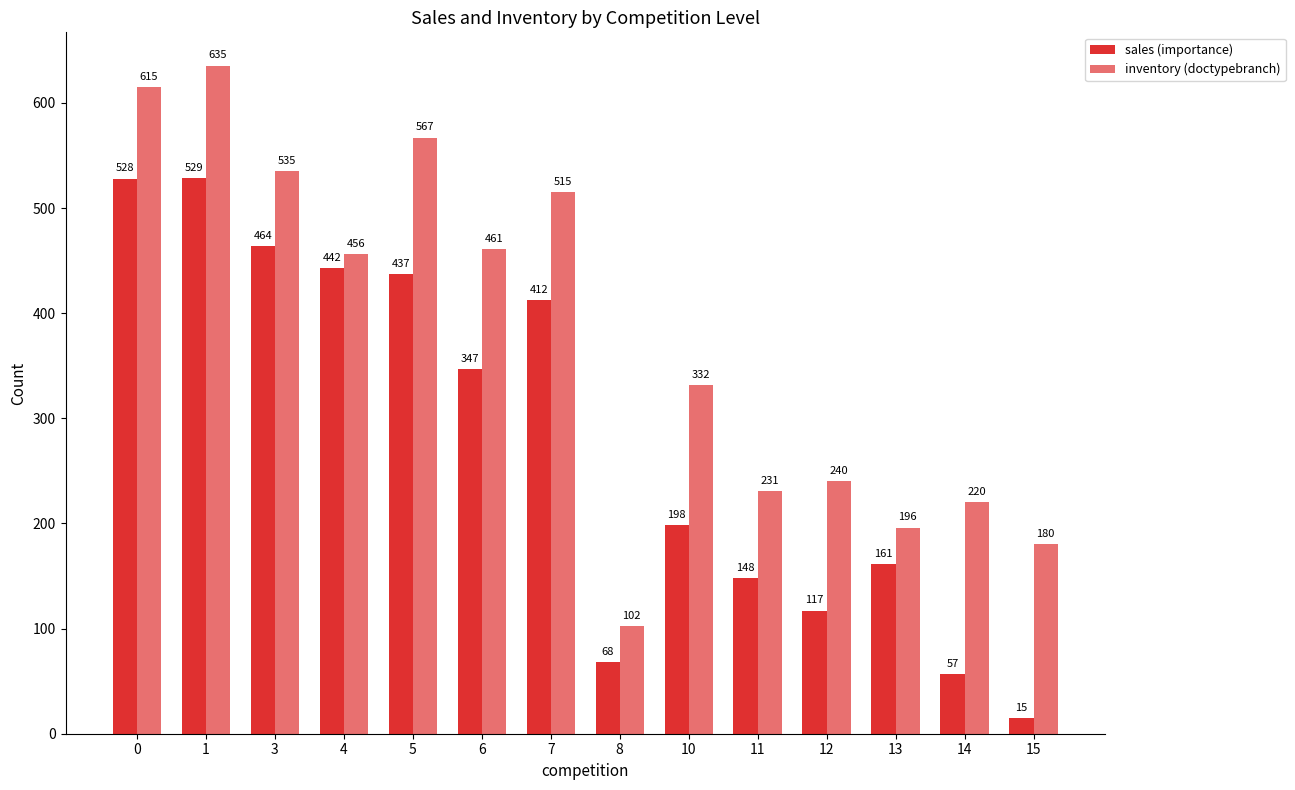

List the series in order of their peak value, lowest first.

sales (importance), inventory (doctypebranch)